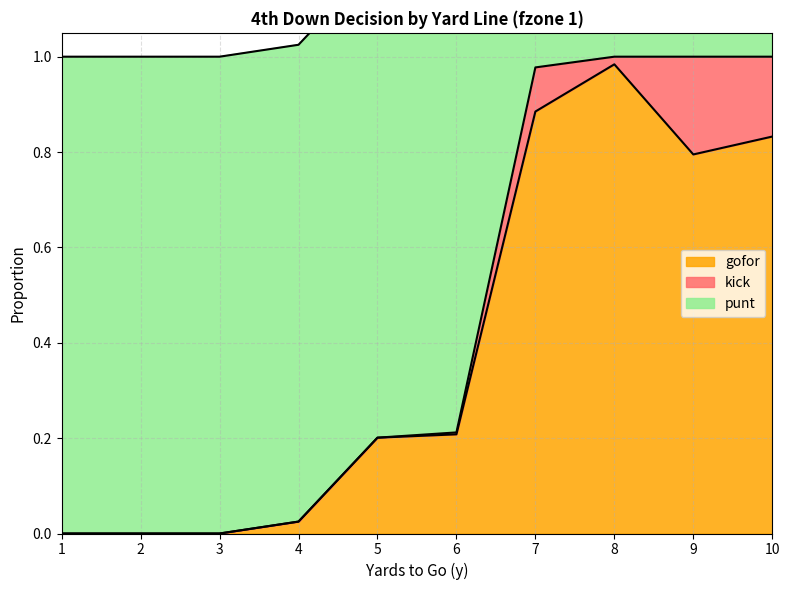

Reading left to right, transcribe all the data shown in this chart.

punt: 1.0	1.0	1.0	1.0	1.0	1.0	1.0	1.0	1.0	1.0
kick: 0.0	0.0	0.0	0.0	0.0	0.0	0.1	0.0	0.2	0.2
gofor: 0.0	0.0	0.0	0.0	0.2	0.2	0.9	1.0	0.8	0.8